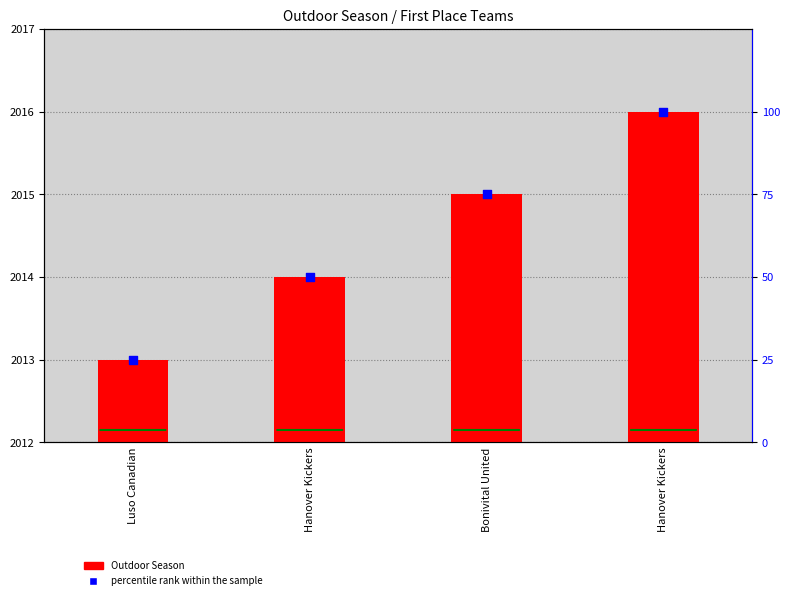

What are all the series names shown in the legend?

Outdoor Season, percentile rank within the sample